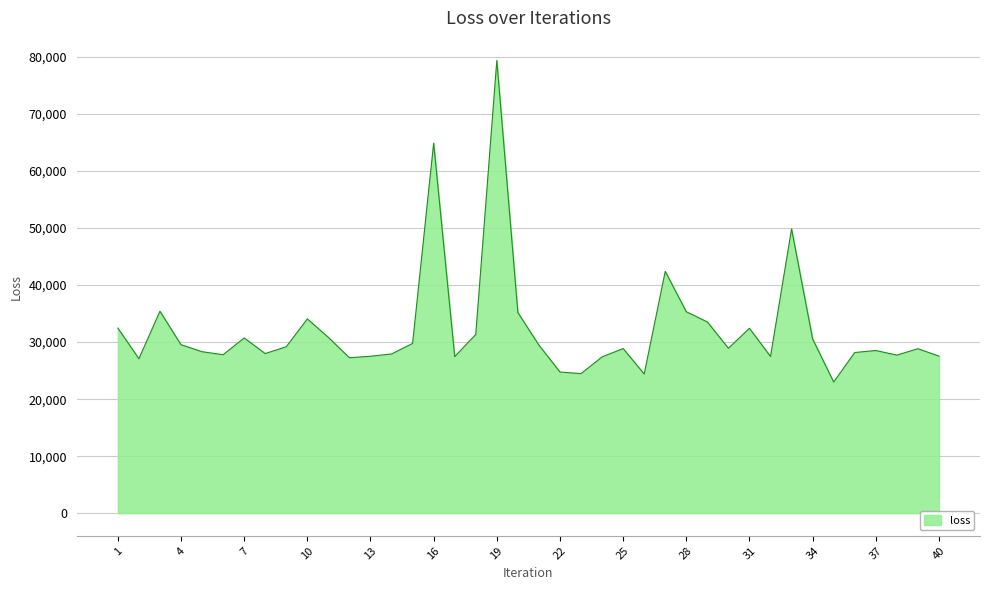

How many lines are shown in the chart?

1